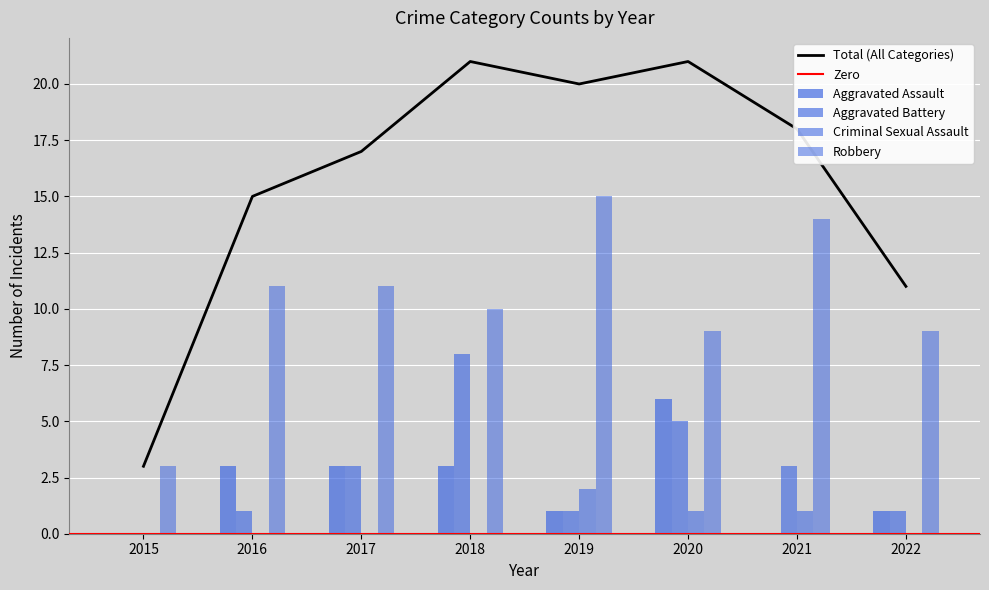

Which has a higher value, 2015 or 2022?

2022